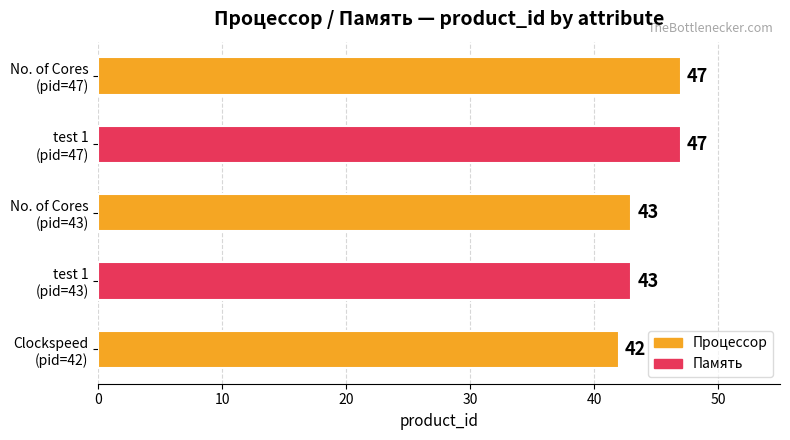

Reading bottom to top, extract all data points from this chart.

42	43	43	47	47